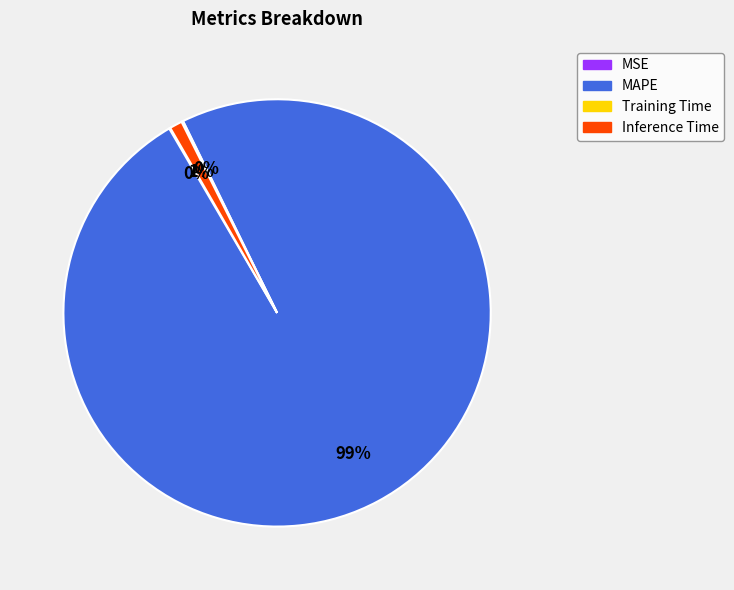

To the nearest percent, what portion does MAPE represent?

99%